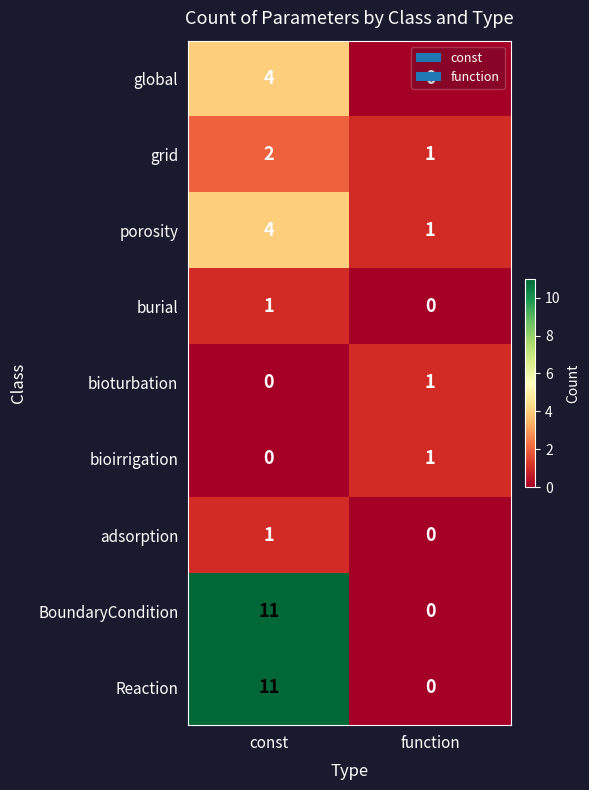

What is the total value across all series at const?

34